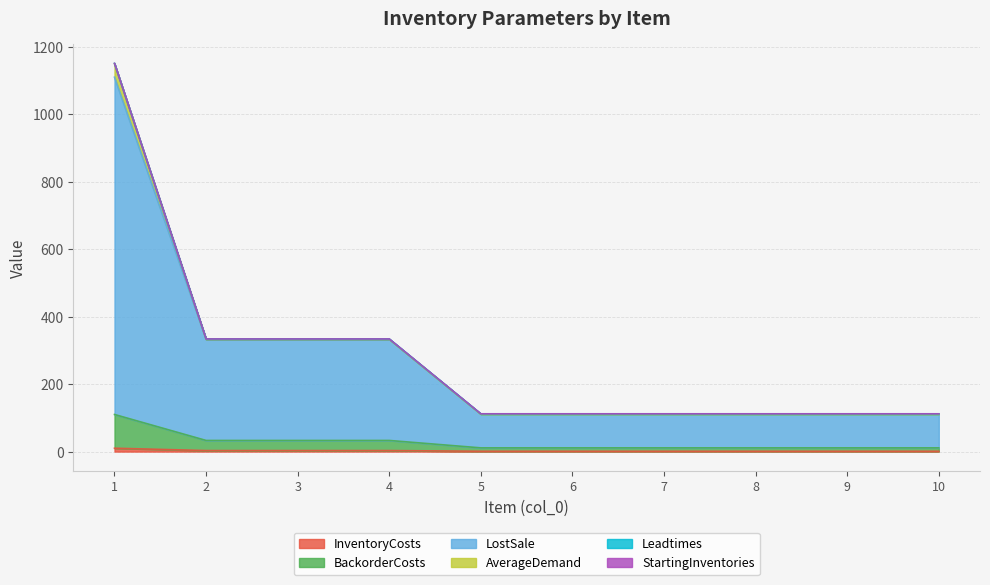

What is the difference between the second highest and minimum values in the LostSale series?

222